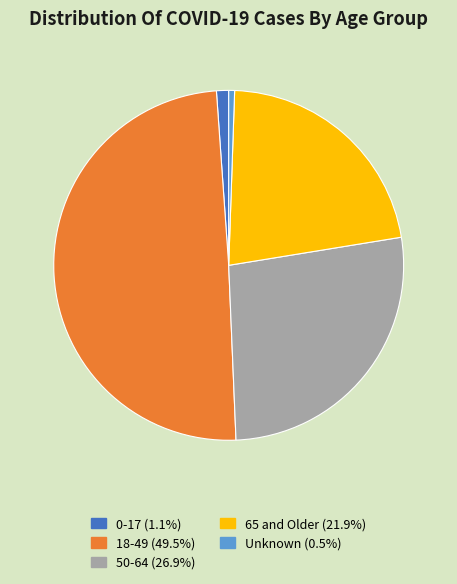

How many segments does this pie chart have?

5